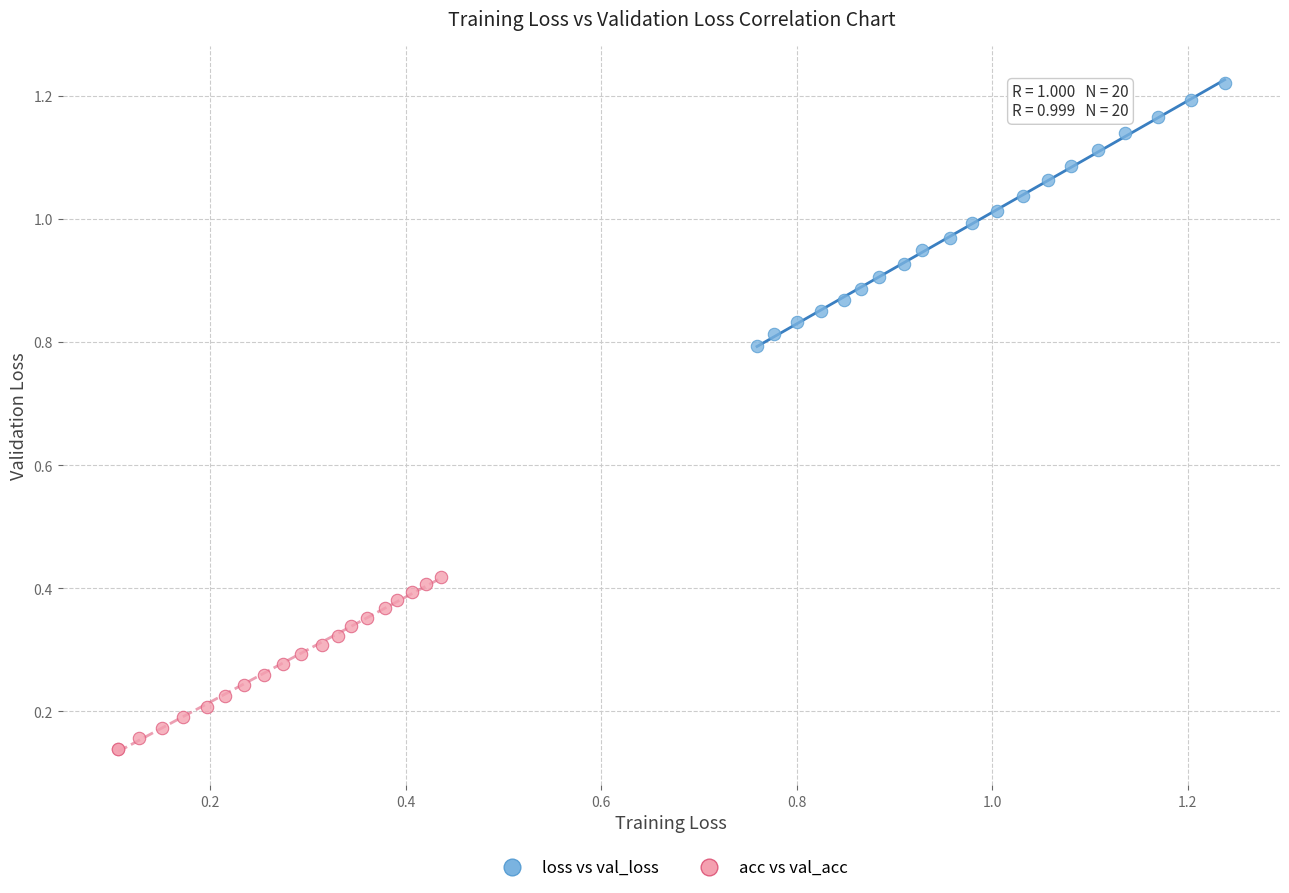

Which series contains the lowest Y value?

acc vs val_acc